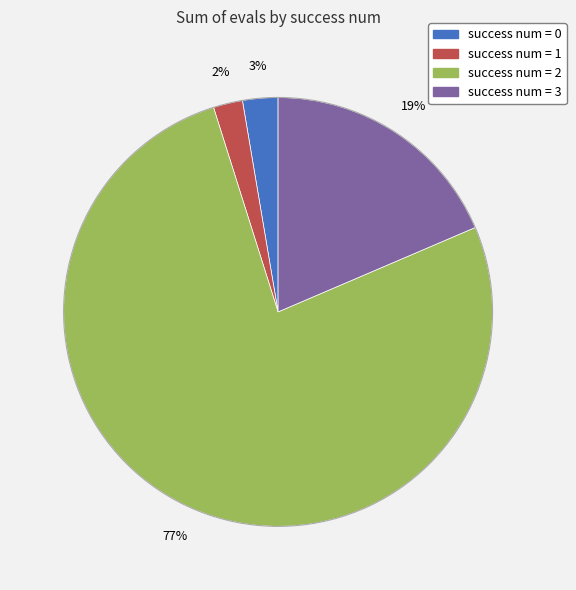

Is there a majority slice in this chart?

Yes